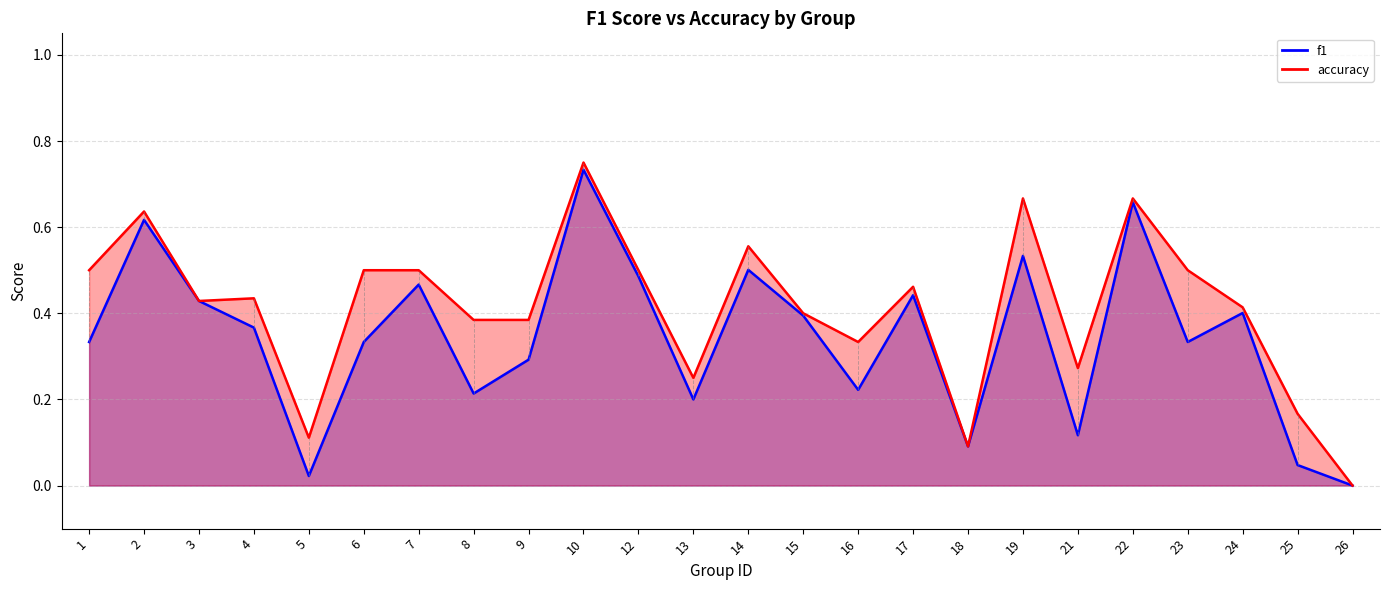

Read the accuracy value at 8.

0.4